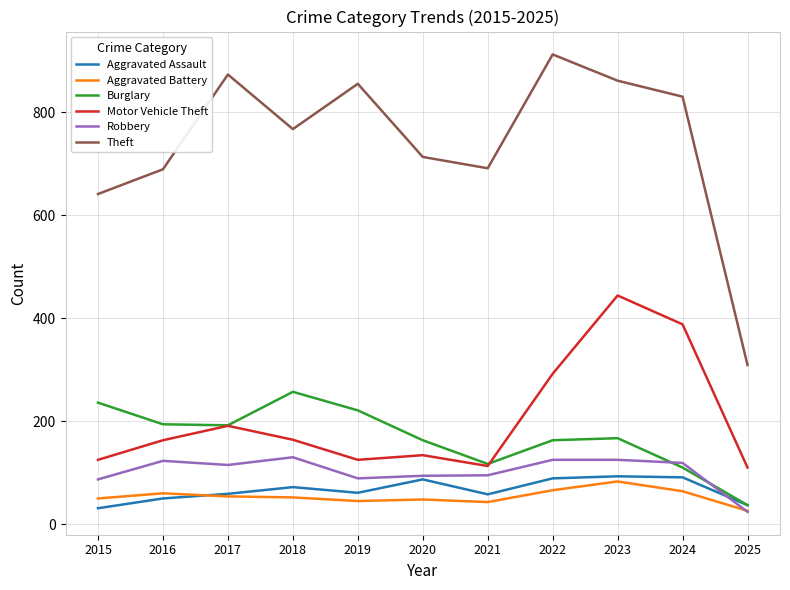

What is the lowest value of the Aggravated Assault series?

31